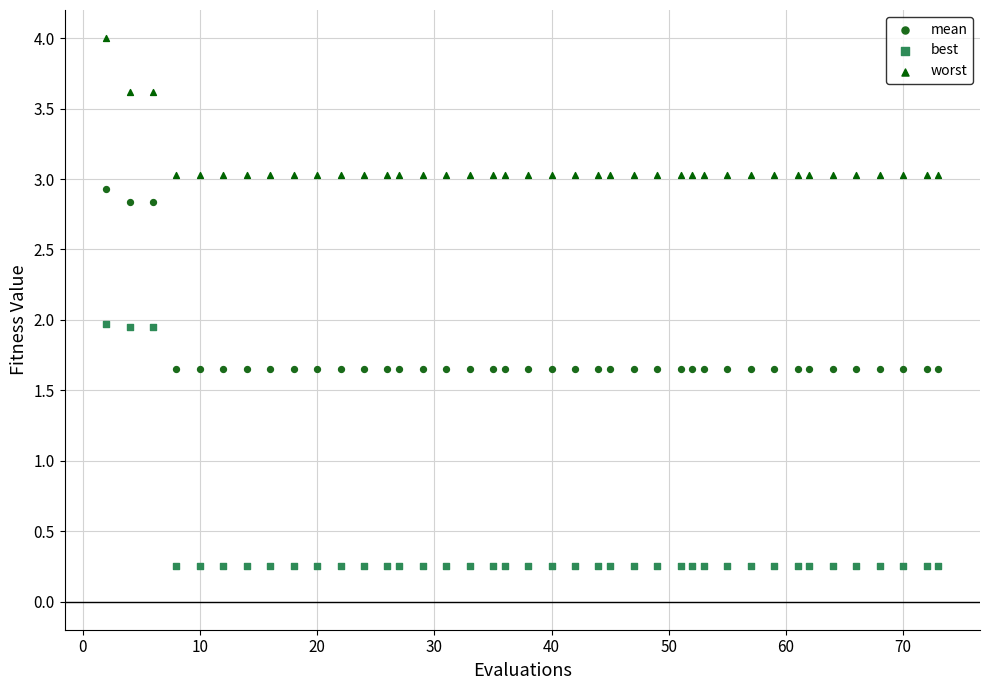

Which series reaches the maximum Y coordinate?

worst